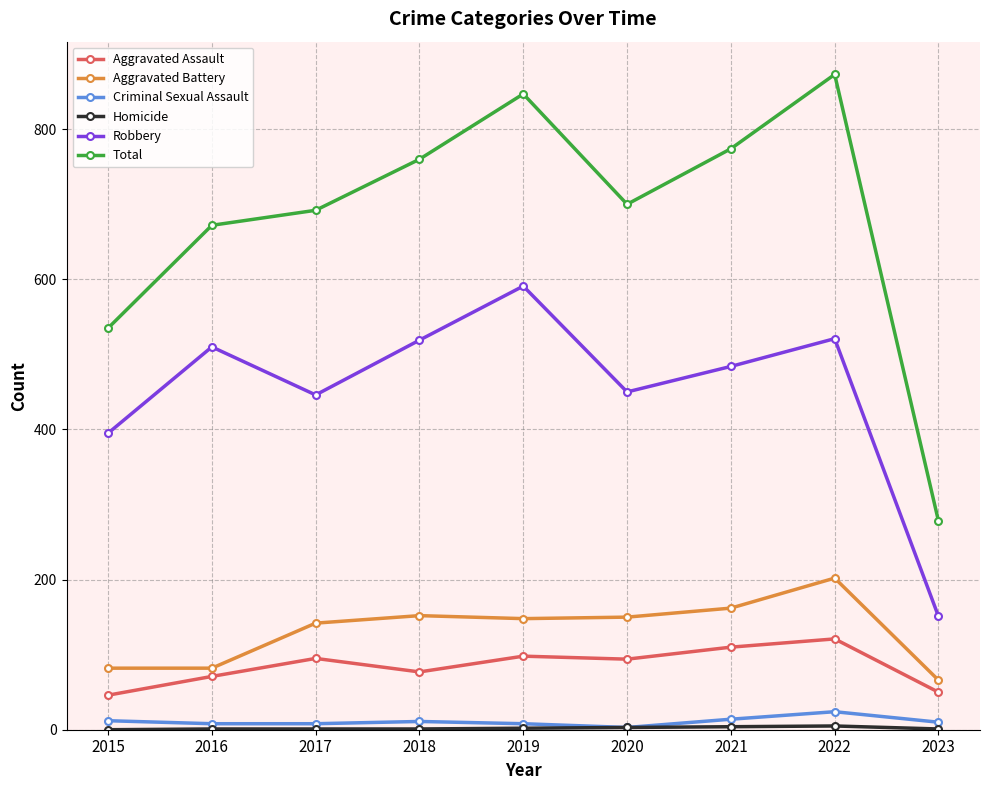

Where is the first local maximum for Robbery?

2016